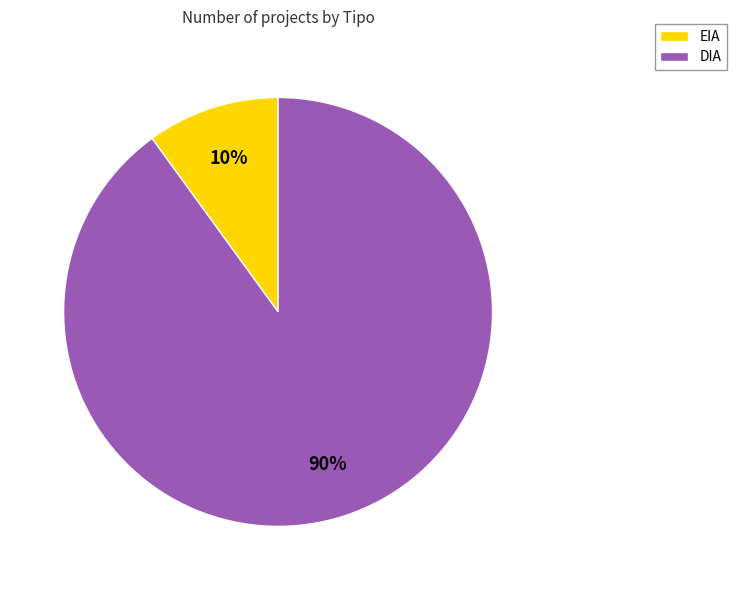

To the nearest percent, what is the difference between the EIA and DIA slice percentages?

80%